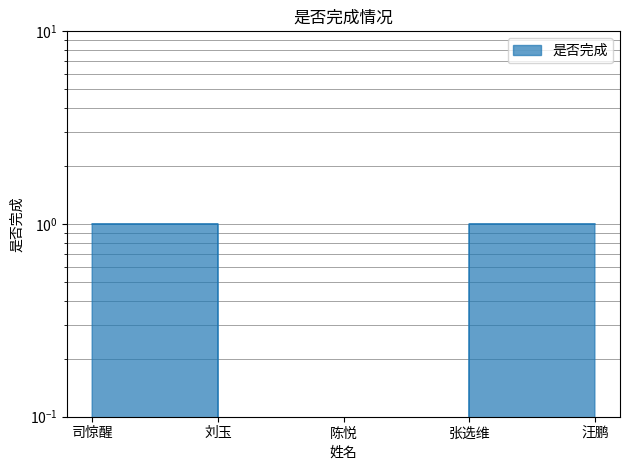

What is the label of the 2nd point from the right?

张选维